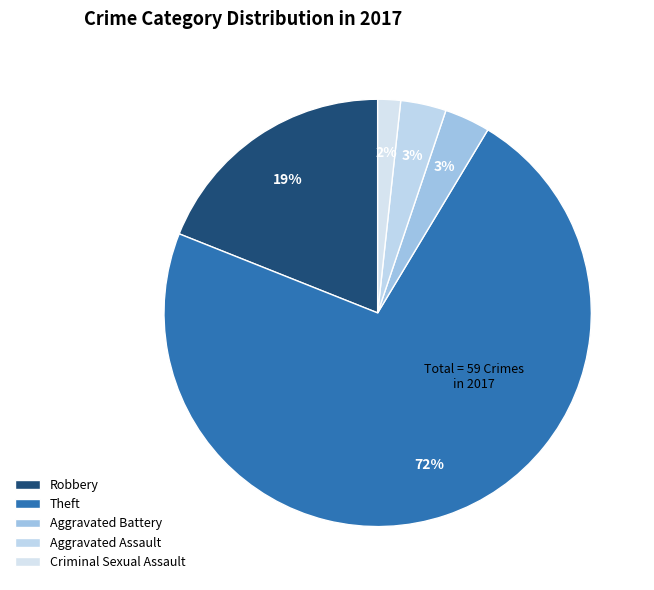

How many slices are in this pie chart?

5